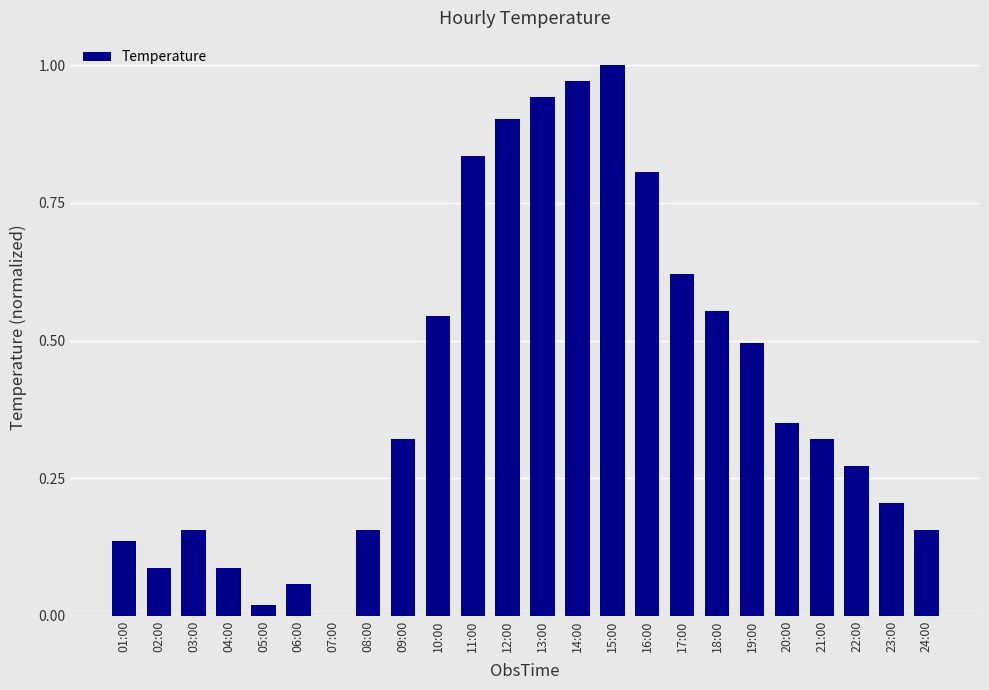

What is the change in value from 11:00 to 21:00?

-0.5